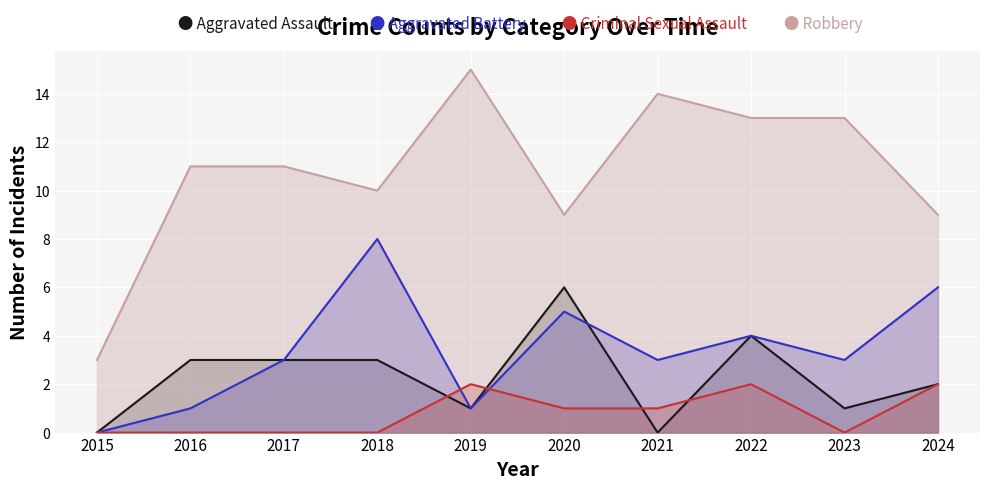

In Criminal Sexual Assault, how many points are higher than both neighbors (excluding endpoints)?

2